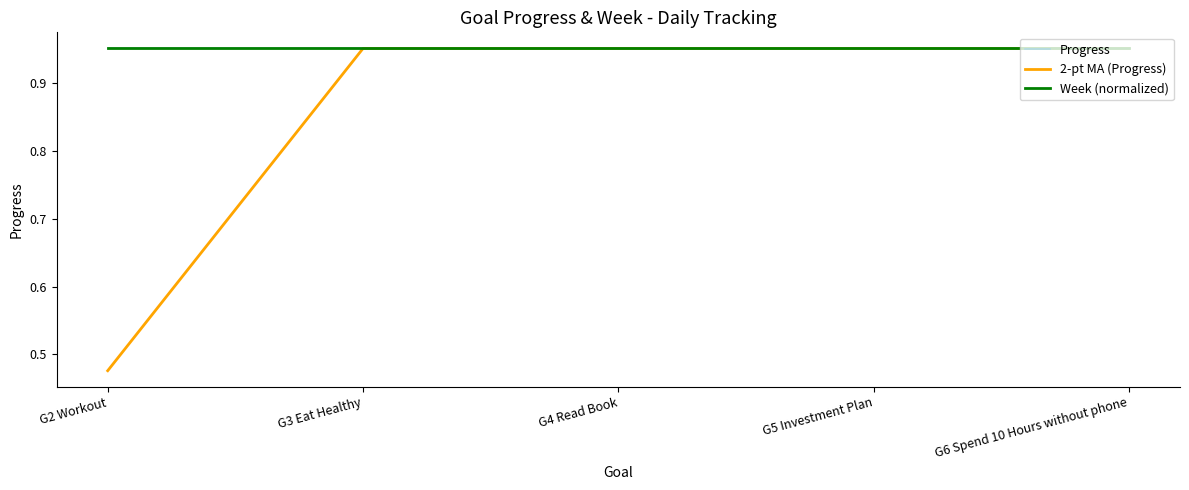

Which category has the lowest value in the Progress series?

G2 Workout